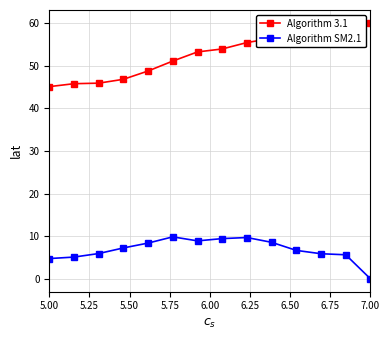

How many values in Algorithm SM2.1 are above zero?

13